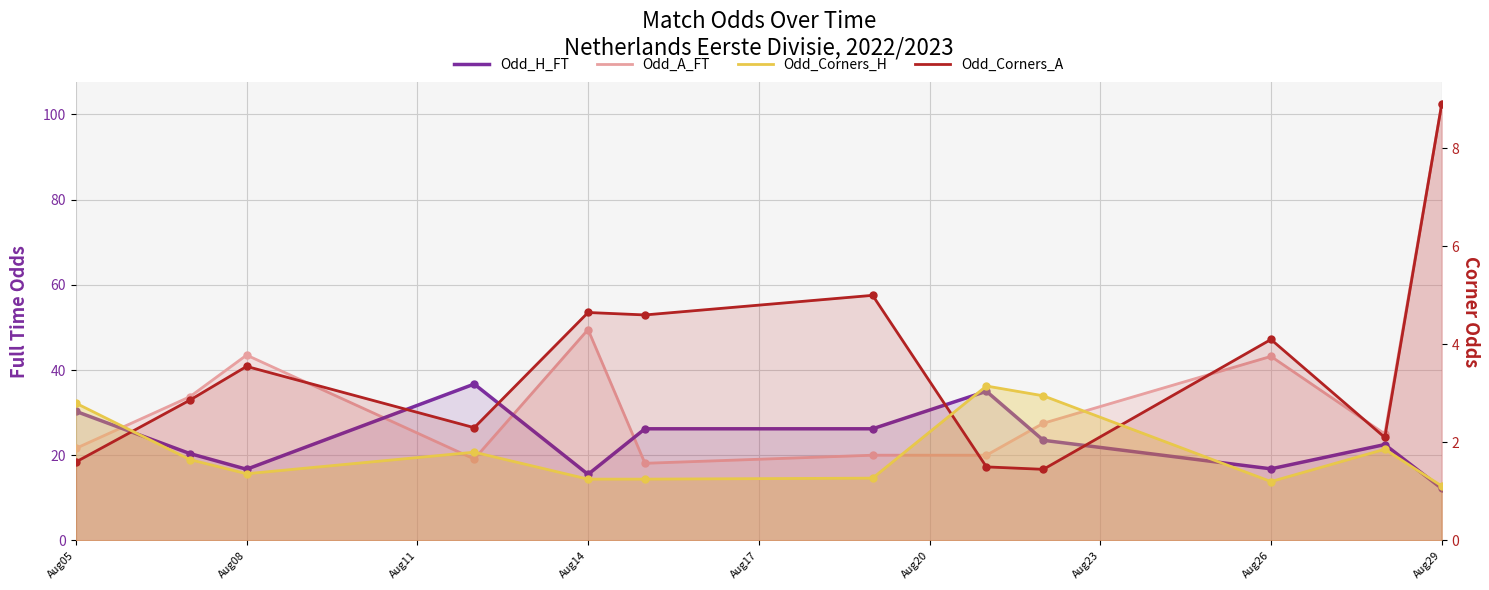

At how many categories does at least one series exceed 8?

12